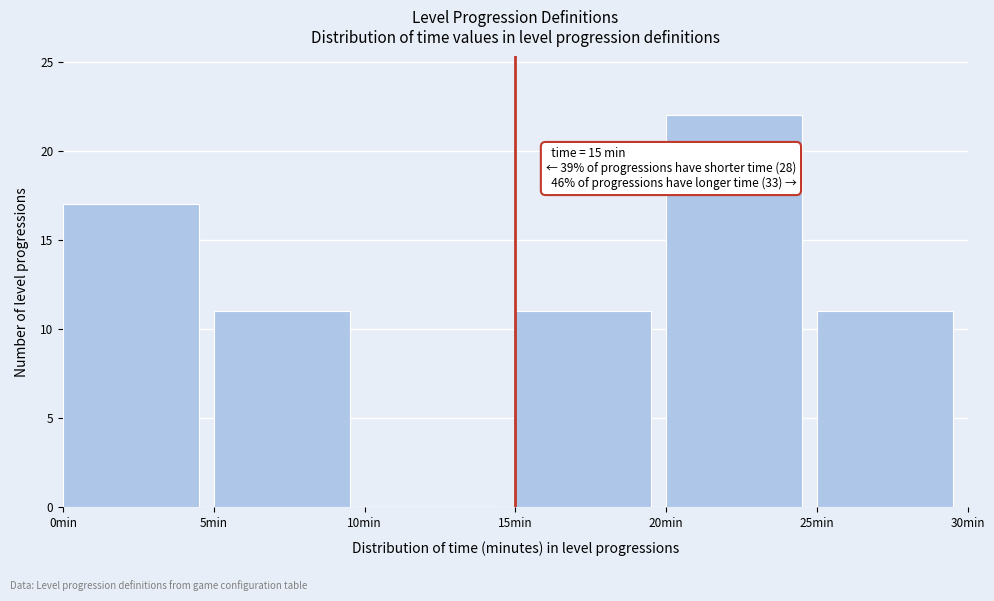

Which range on the x-axis has the tallest bar?

20 to 25